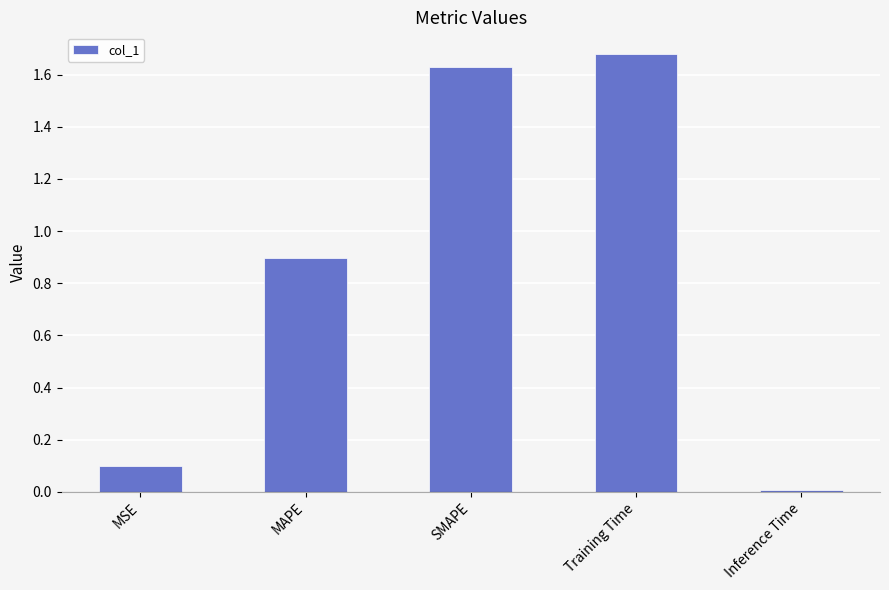

How many distinct data groups are displayed?

1